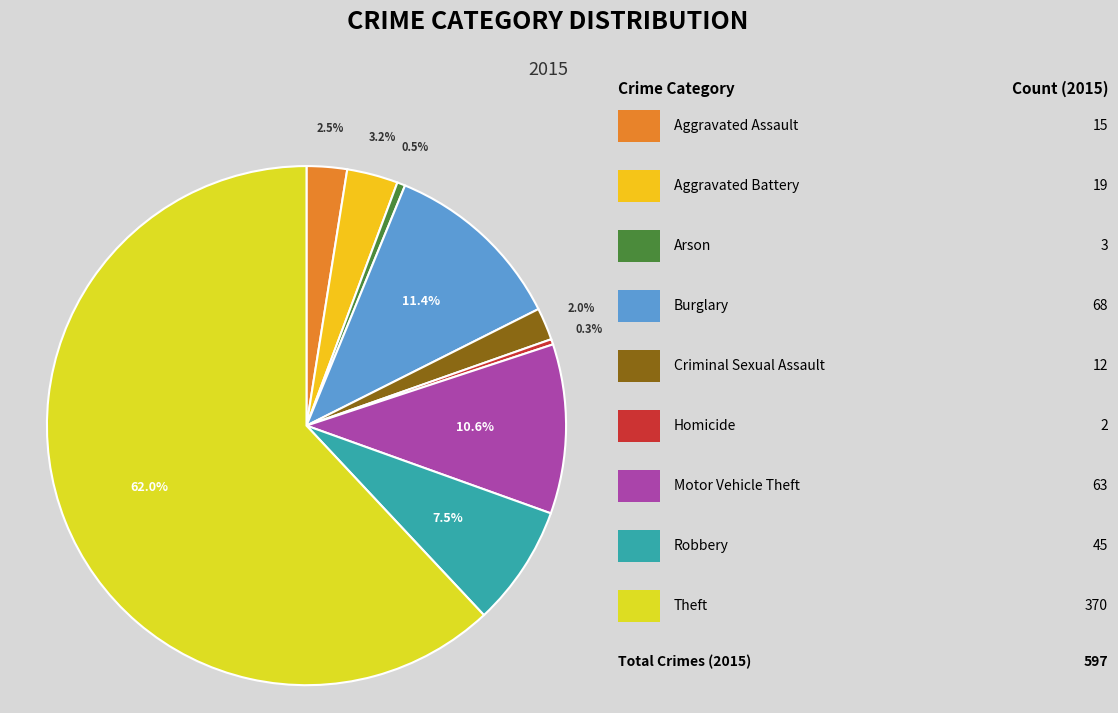

Count the number of slices in the pie.

9